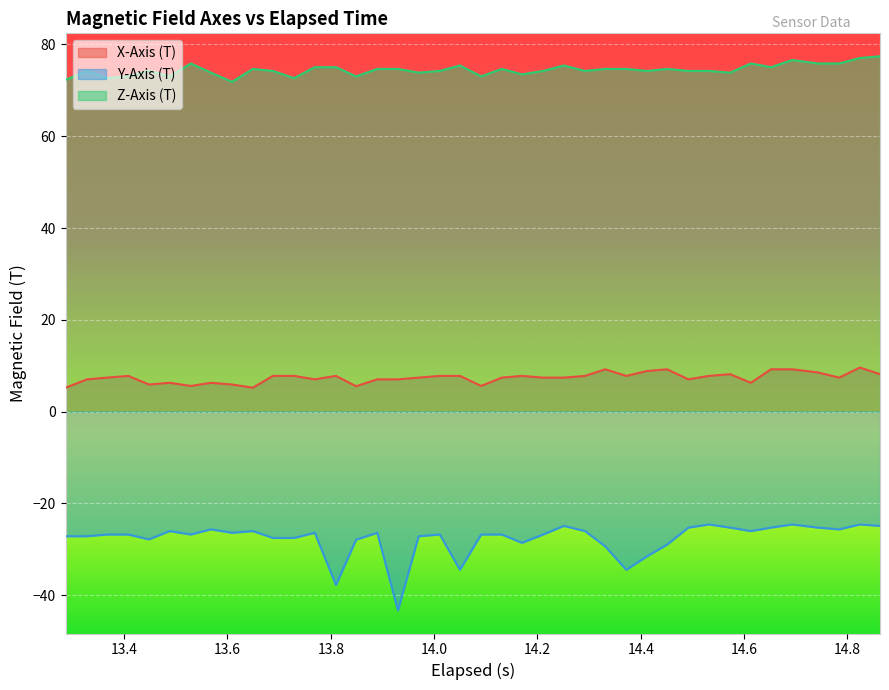

Which series has the largest total across all categories?

Z-Axis (T)